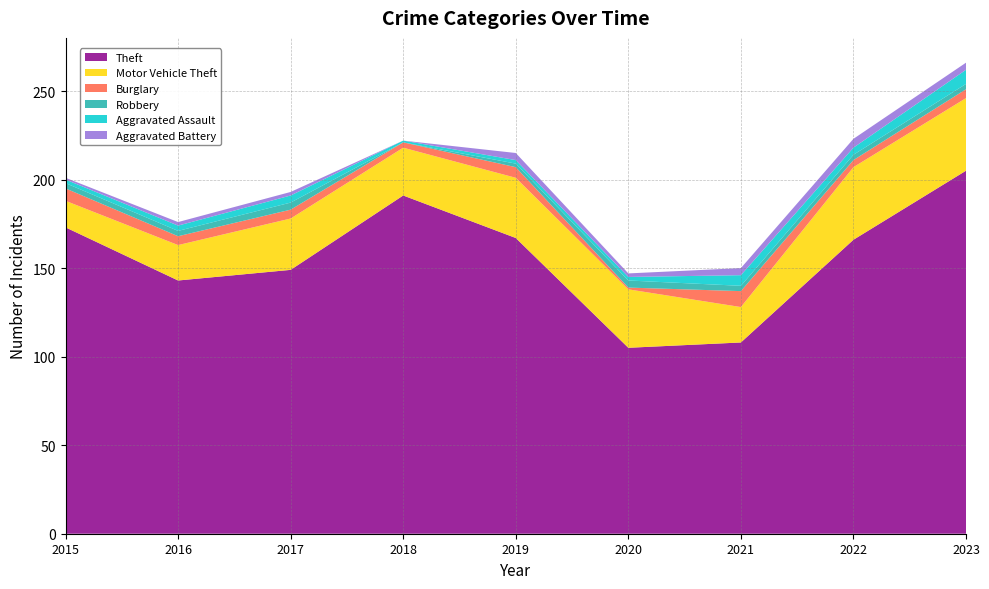

Reading right to left, what are all the values shown in this chart?

Theft: 2023=205	2022=166	2021=108	2020=105	2019=167	2018=191	2017=149	2016=143	2015=173
Motor Vehicle Theft: 2023=41	2022=41	2021=20	2020=33	2019=34	2018=27	2017=29	2016=20	2015=15
Burglary: 2023=5	2022=4	2021=9	2020=1	2019=6	2018=3	2017=5	2016=5	2015=7
Robbery: 2023=3	2022=3	2021=3	2020=4	2019=2	2018=0	2017=4	2016=3	2015=3
Aggravated Assault: 2023=8	2022=4	2021=6	2020=2	2019=2	2018=1	2017=4	2016=3	2015=2
Aggravated Battery: 2023=4	2022=5	2021=4	2020=2	2019=4	2018=0	2017=2	2016=2	2015=1